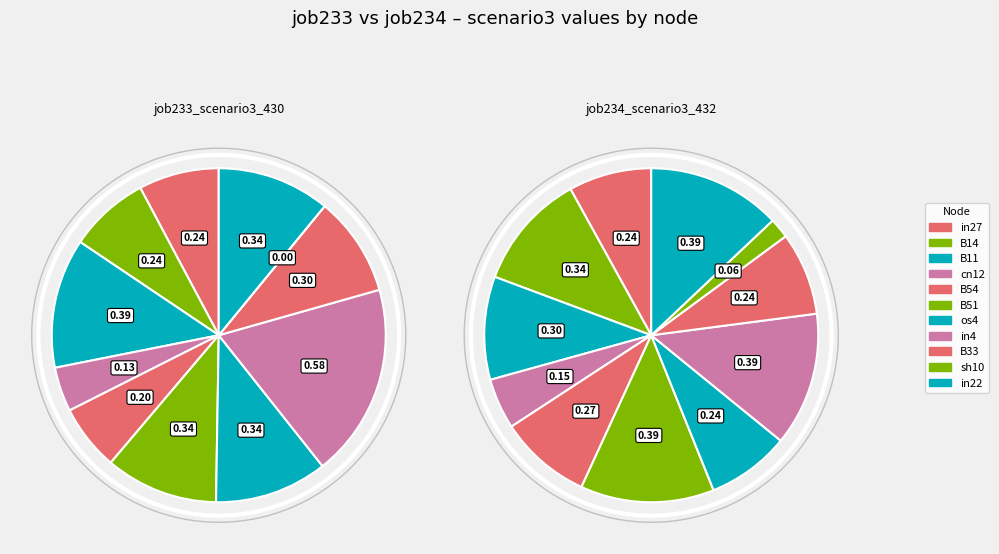

What is the largest slice in the pie chart?

in4